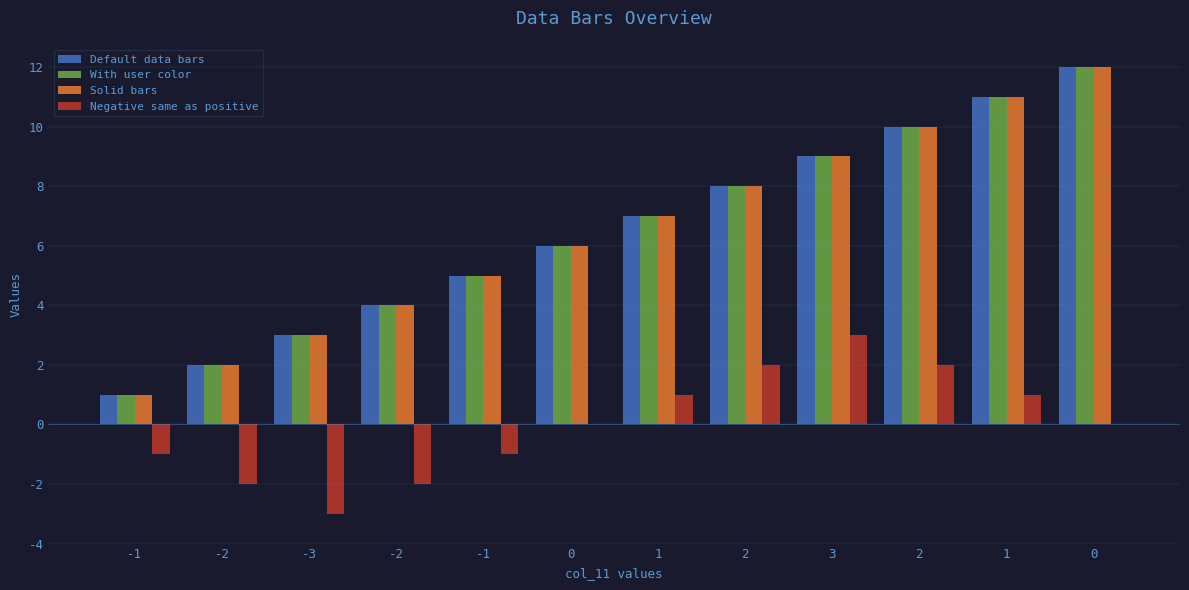

How many distinct data groups are displayed?

4